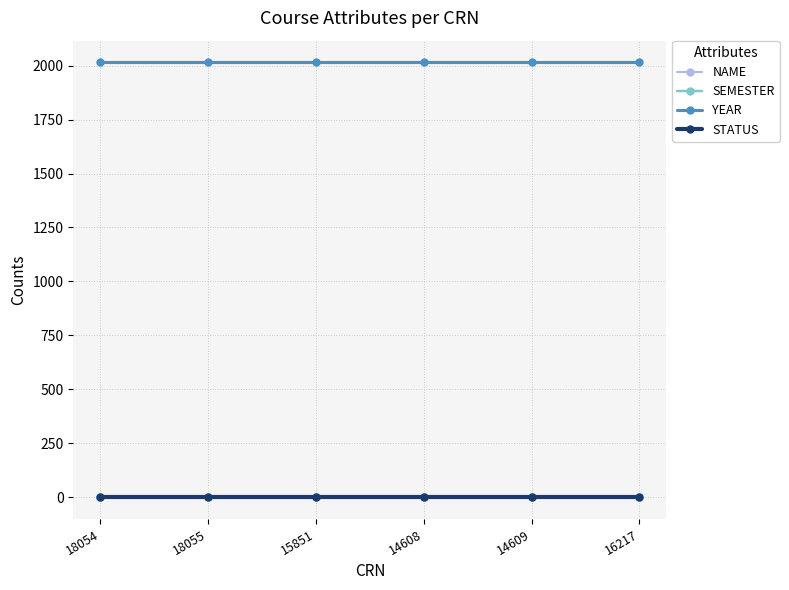

Is the value of NAME at 18054 greater than the value of YEAR at 14609?

No